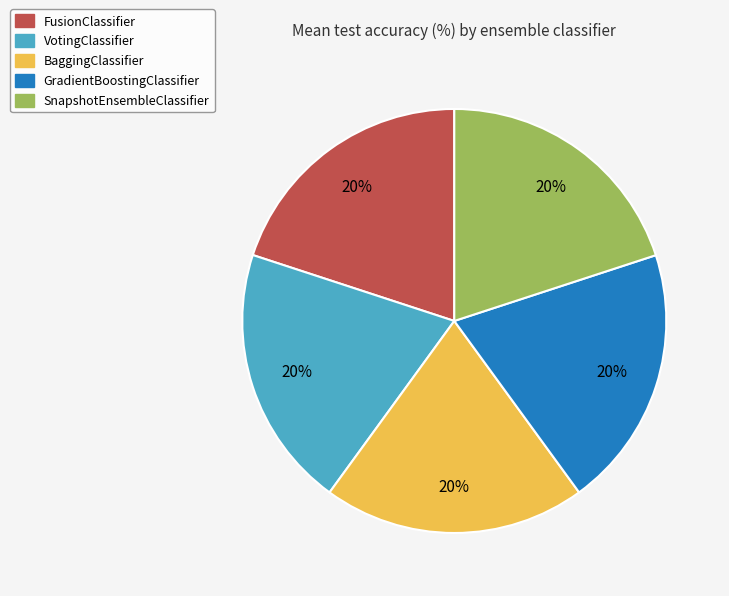

Count the number of slices in the pie.

5